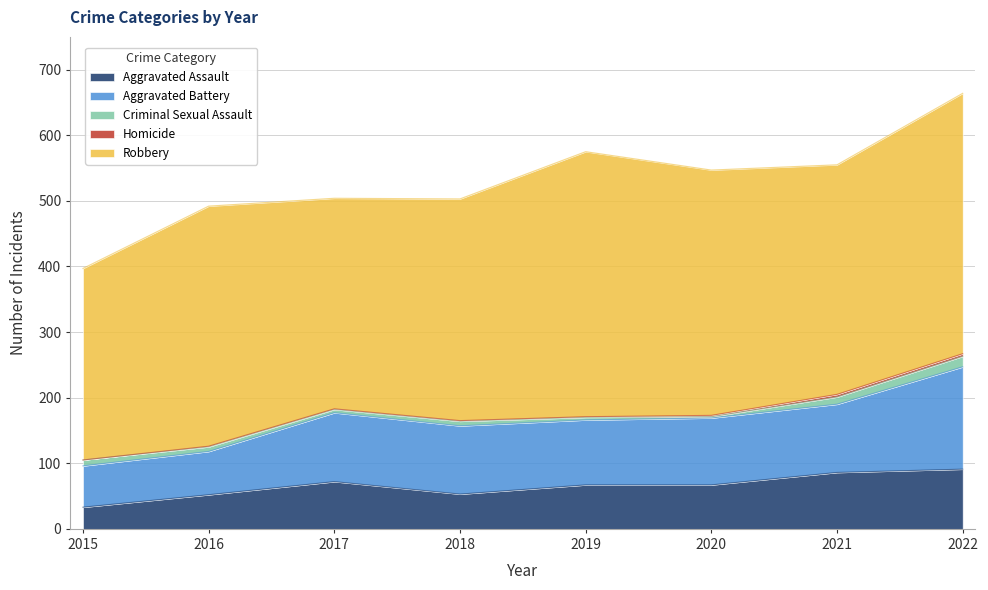

How many distinct data groups are displayed?

5